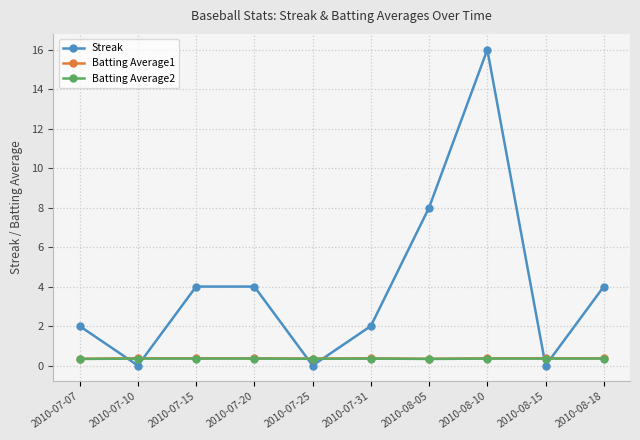

What is the highest value of the Batting Average1 series?

0.4